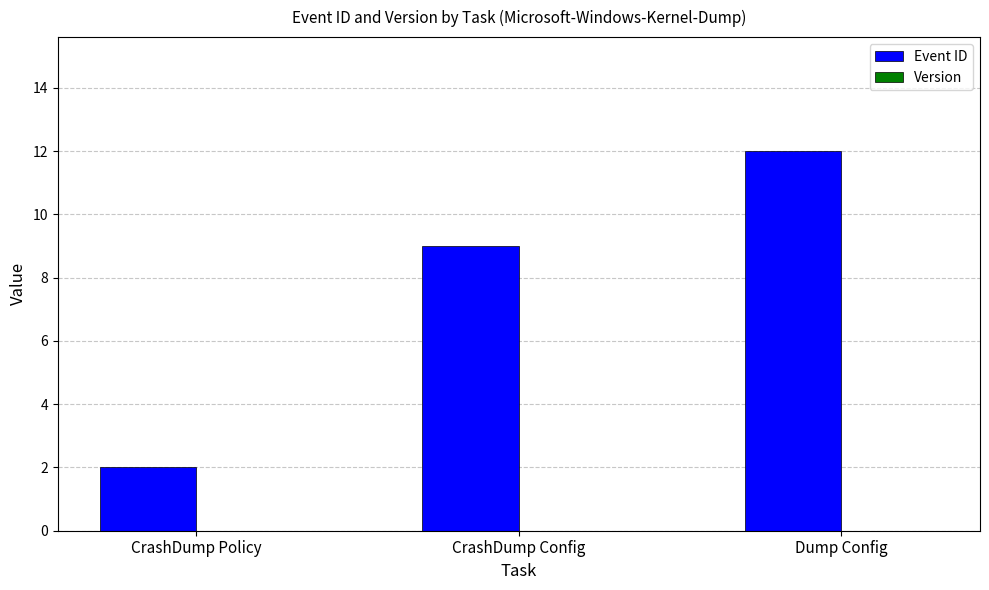

The value at Dump Config is 3. True or false?

False